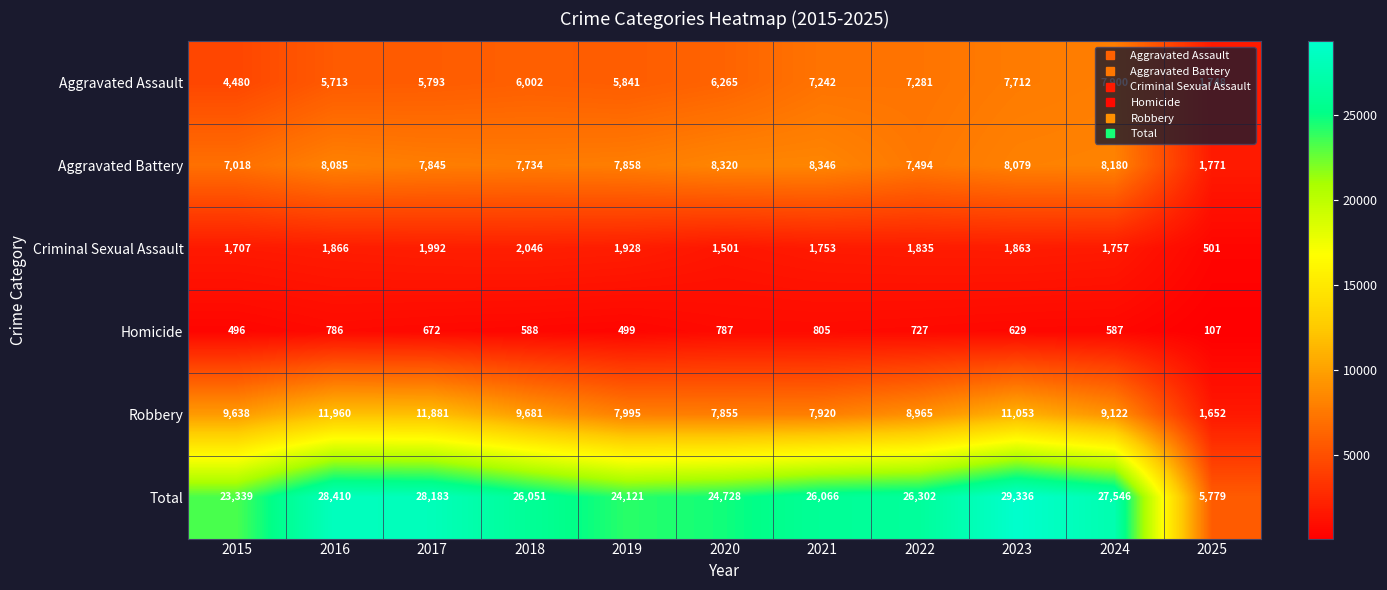

What is the difference between the Homicide values at 2025 and 2022?

620